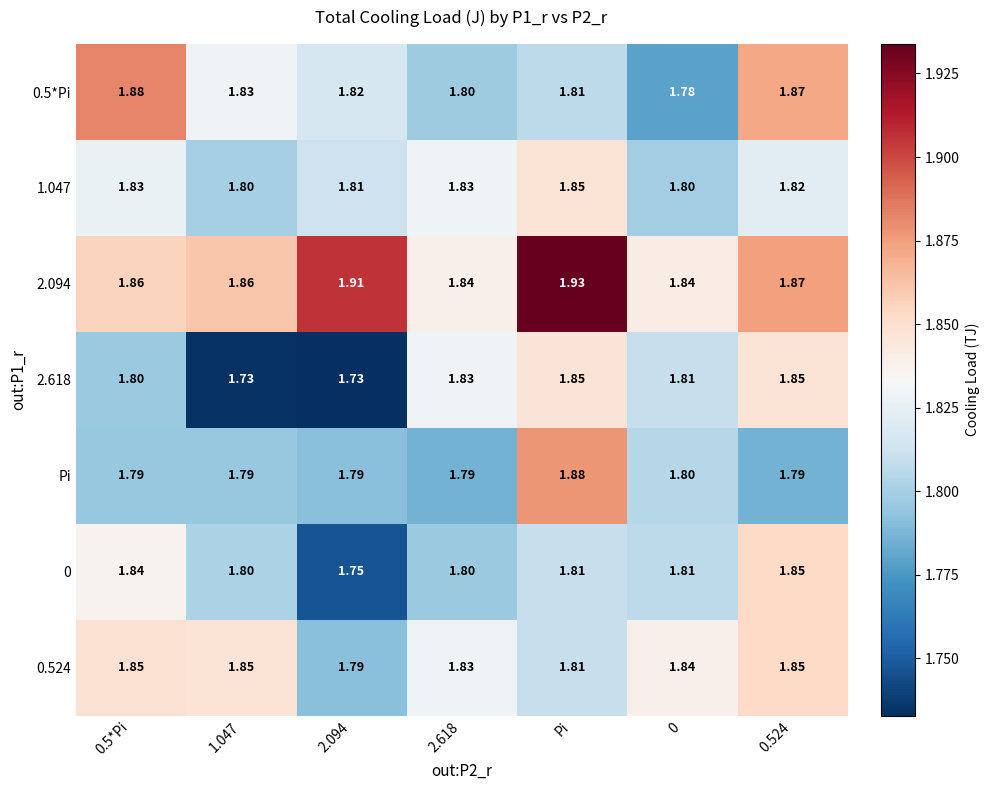

At which category is the sum across all series the highest?

Pi